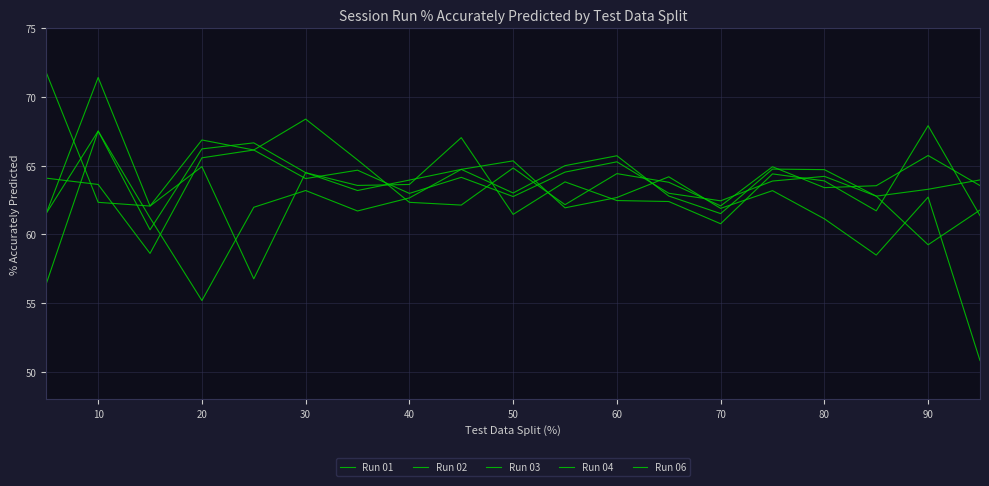

List the series in order of their peak value, lowest first.

Run 04, Run 02, Run 03, Run 01, Run 06